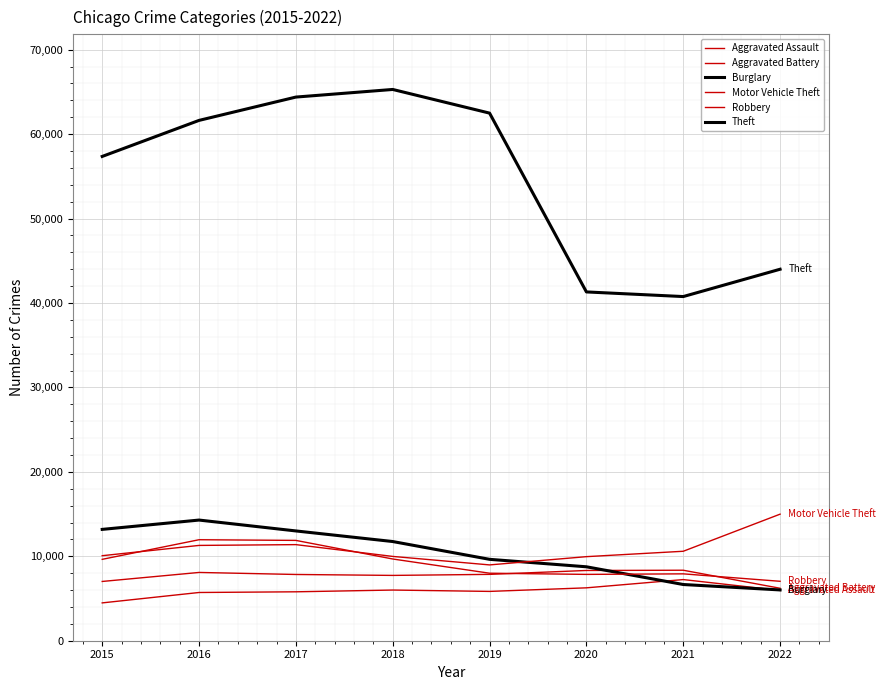

Does the chart have visible grid lines?

Yes